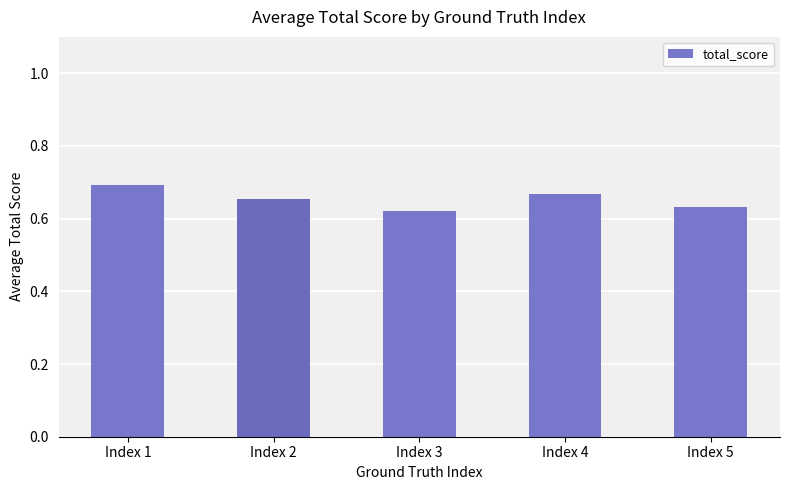

Are the bars grouped side by side (vs. stacked)?

No